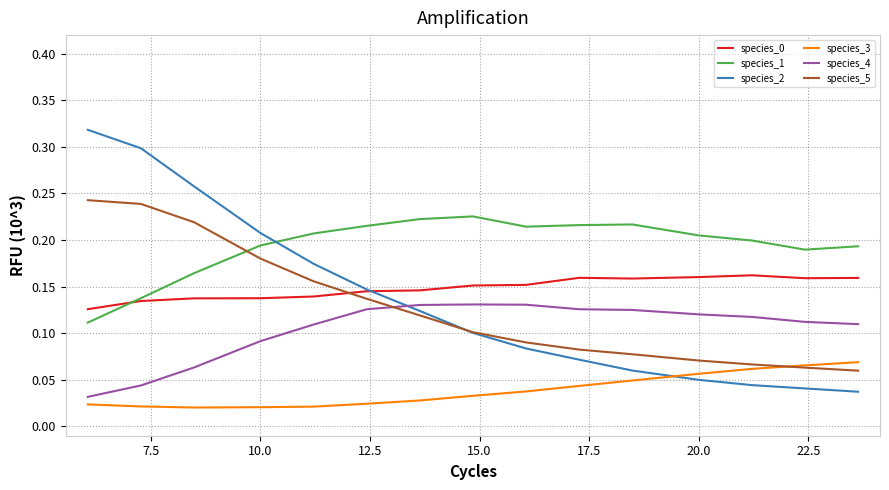

Which series has the widest spread of values?

species_2